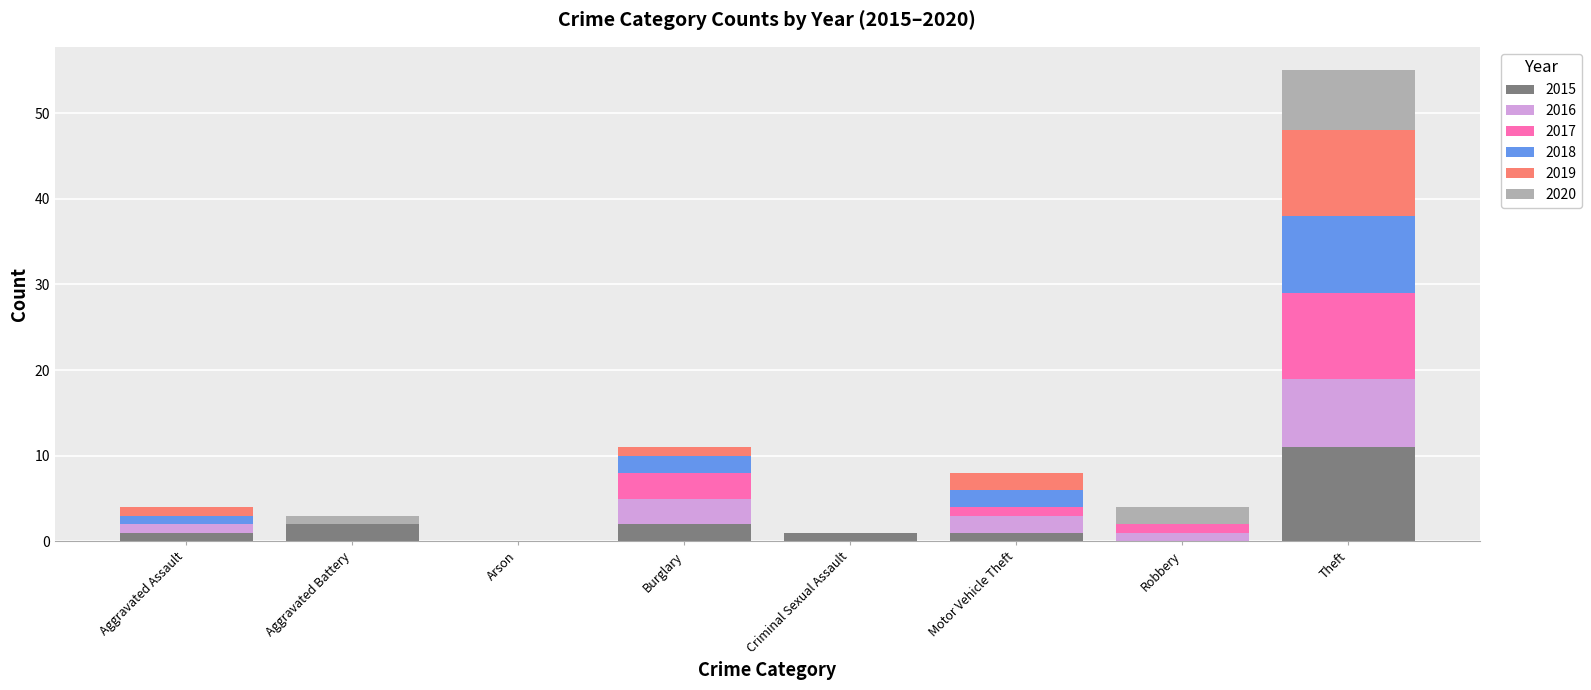

Count the number of data series in this chart.

6